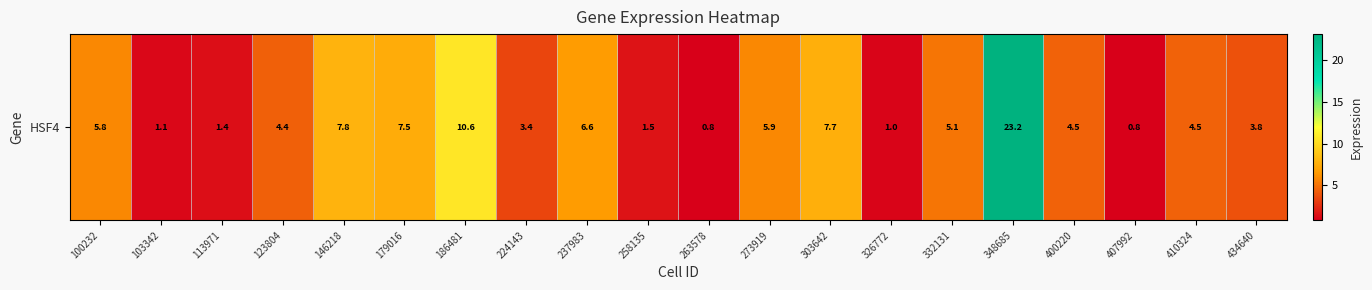

What is the sum of the values at 303642 and 100232?

13.5